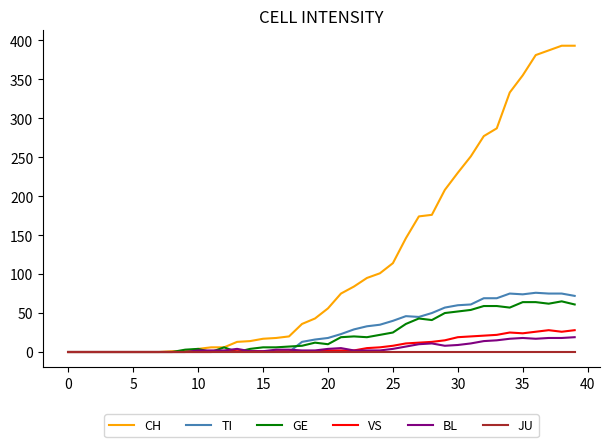

Which series has the largest range (max minus min)?

CH